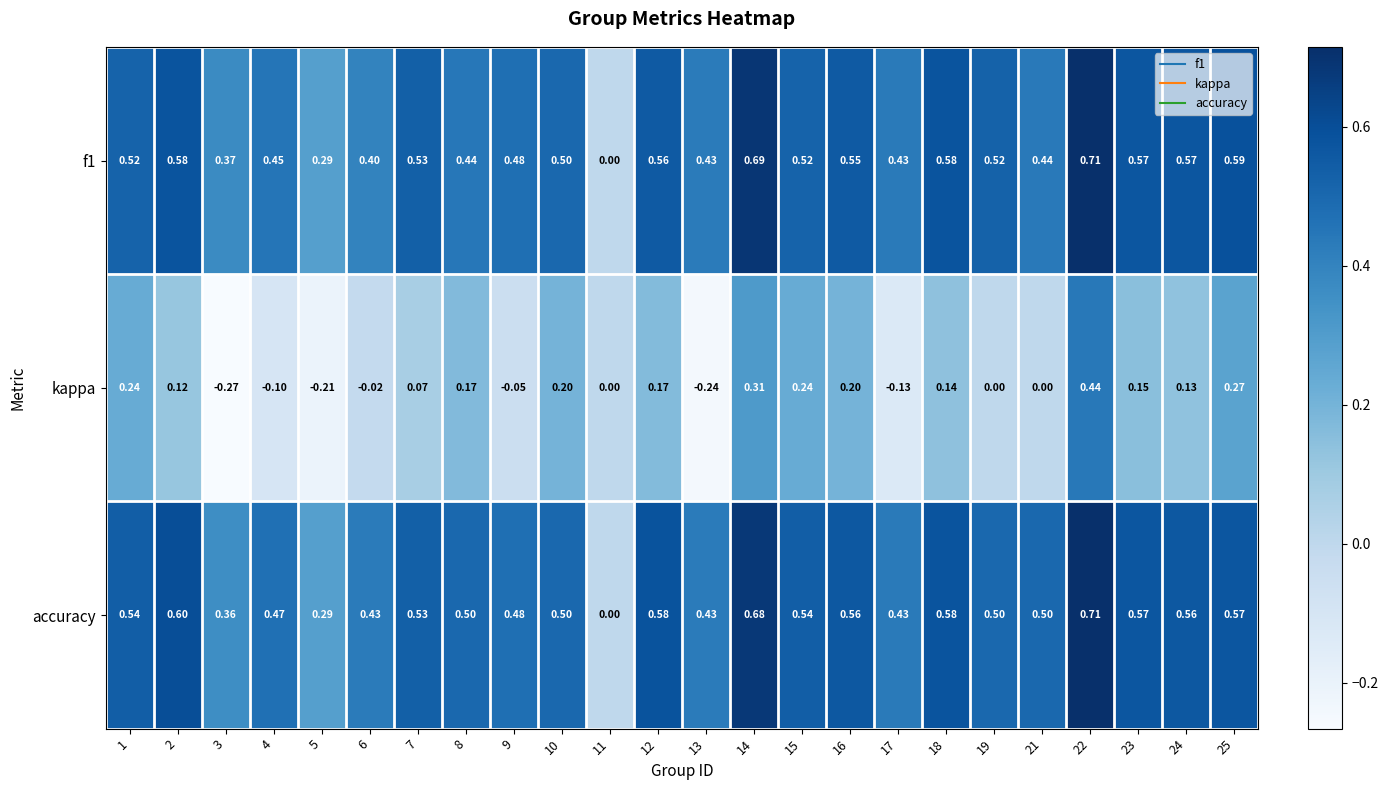

Which series has the largest total across all categories?

accuracy